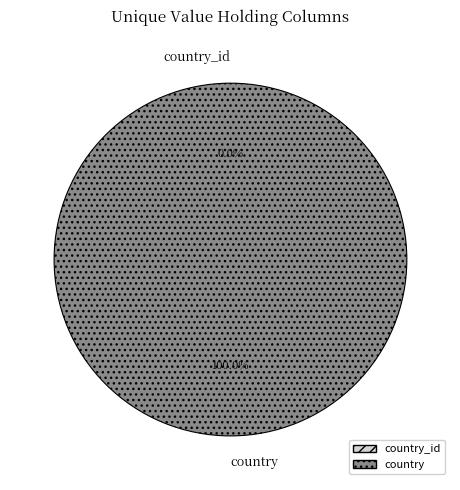

Rank the categories by value from lowest to highest.

country_id, country